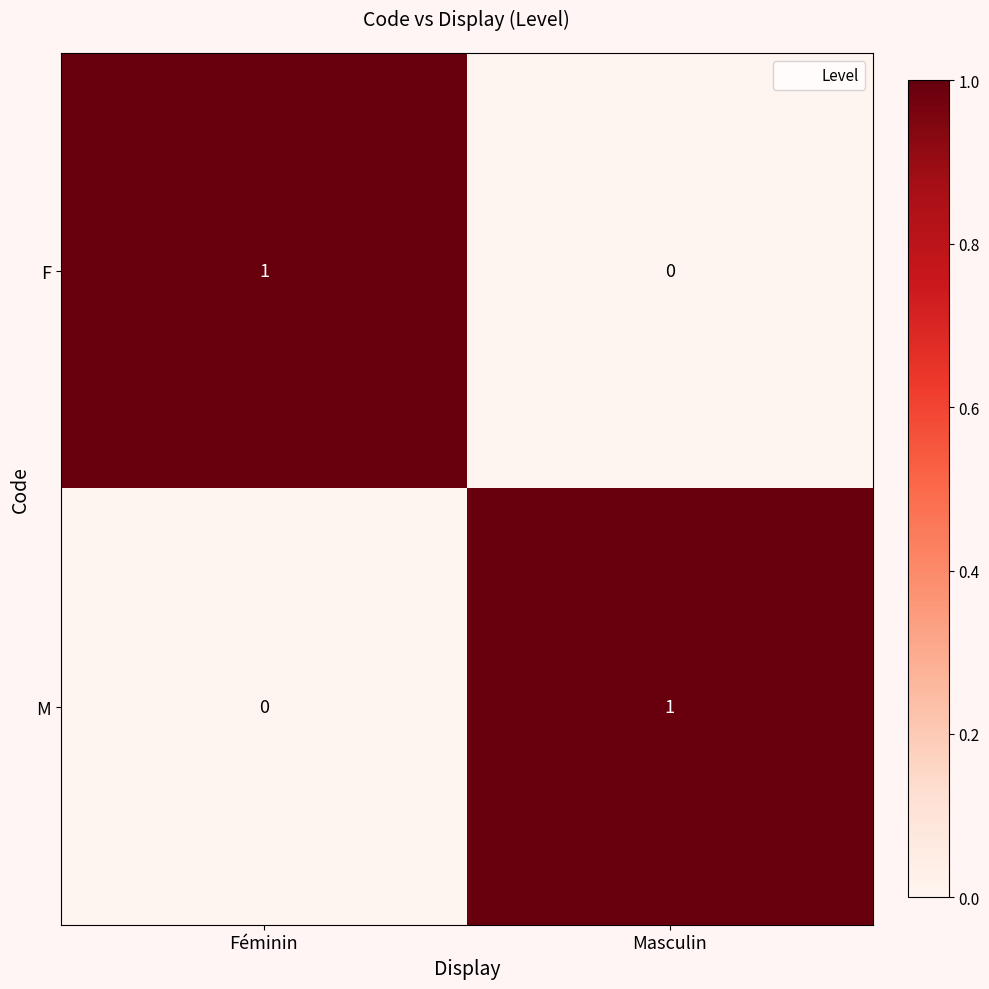

Reading left to right, extract all data points from this chart.

F: 1	0
M: 0	1